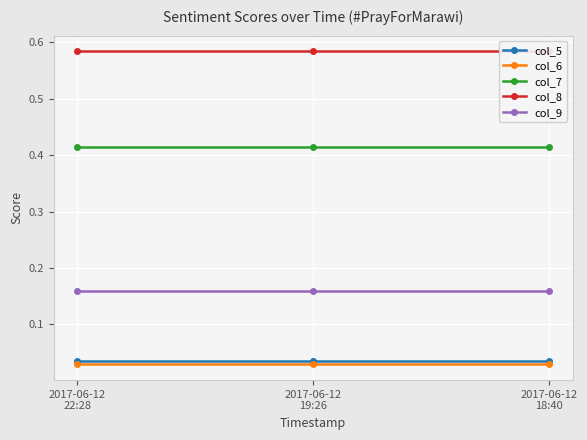

The col_6 series shows 0.0 at 2017-06-12
22:28. True or false?

True